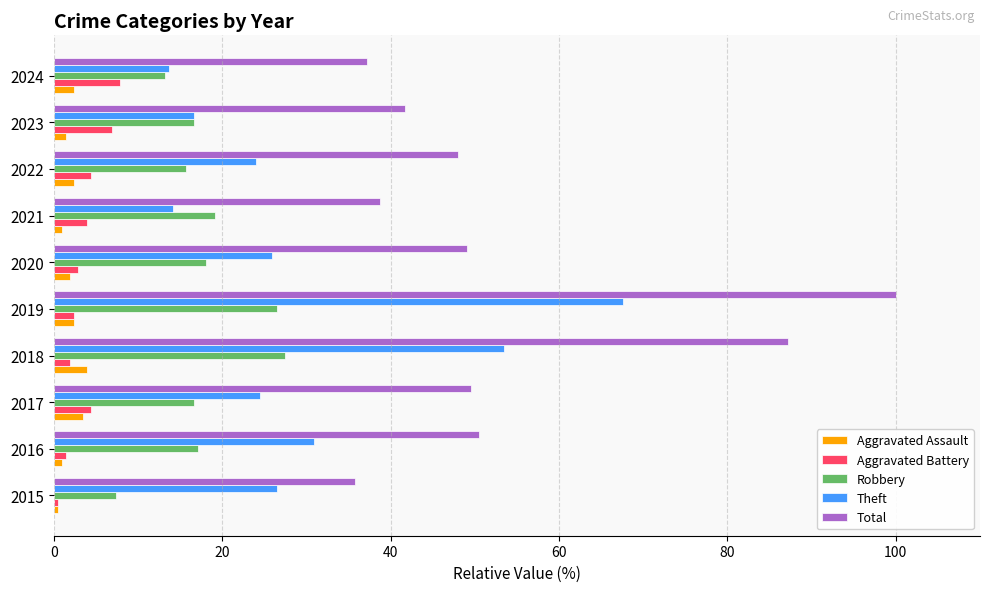

What is the total value across all series at 2022?

94.6